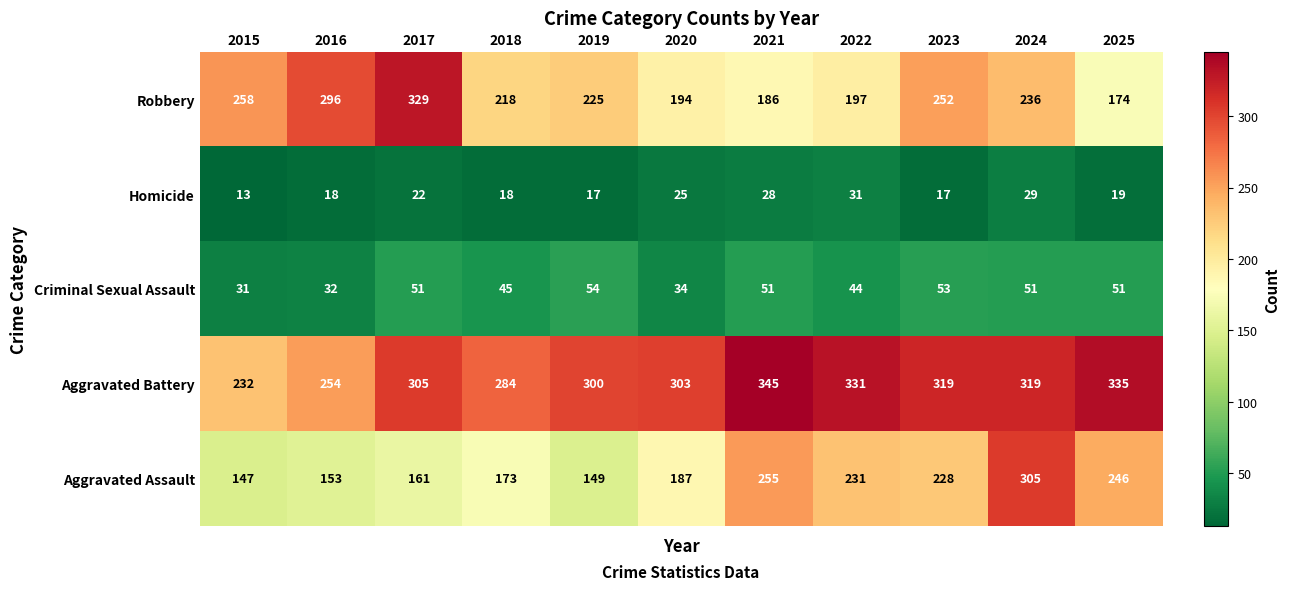

What is the greatest value displayed?

345